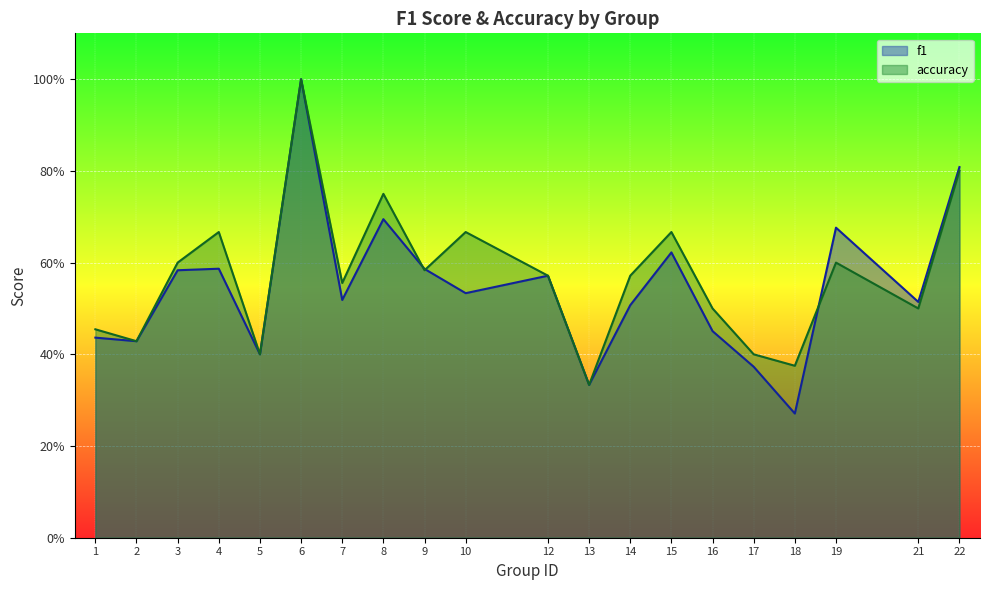

Reading left to right, list all the values displayed in this chart.

f1: 0.4	0.4	0.6	0.6	0.4	1.0	0.5	0.7	0.6	0.5	0.6	0.3	0.5	0.6	0.5	0.4	0.3	0.7	0.5	0.8
accuracy: 0.5	0.4	0.6	0.7	0.4	1.0	0.6	0.8	0.6	0.7	0.6	0.3	0.6	0.7	0.5	0.4	0.4	0.6	0.5	0.8